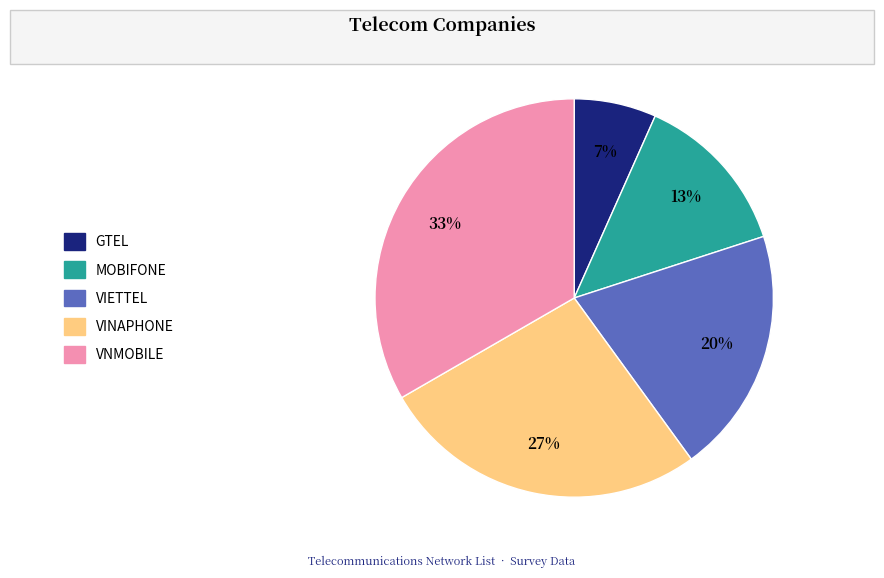

Which category has the smallest portion of the pie?

GTEL